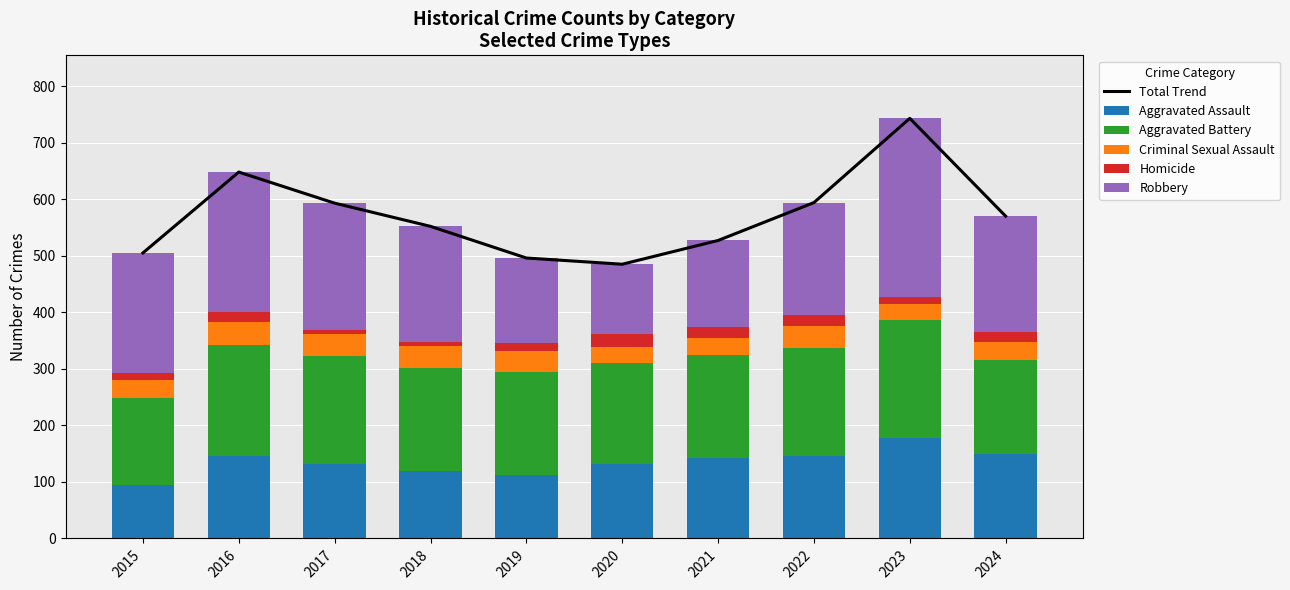

Reading right to left, transcribe all the data shown in this chart.

Total Trend: 2024=570	2023=743	2022=594	2021=527	2020=485	2019=496	2018=552	2017=593	2016=648	2015=505
Aggravated Assault: 2024=150	2023=177	2022=146	2021=142	2020=131	2019=113	2018=119	2017=131	2016=146	2015=95
Aggravated Battery: 2024=165	2023=209	2022=190	2021=182	2020=180	2019=182	2018=183	2017=191	2016=196	2015=154
Criminal Sexual Assault: 2024=32	2023=29	2022=39	2021=30	2020=28	2019=37	2018=38	2017=39	2016=41	2015=31
Homicide: 2024=19	2023=12	2022=21	2021=20	2020=22	2019=14	2018=8	2017=8	2016=18	2015=13
Robbery: 2024=204	2023=316	2022=198	2021=153	2020=124	2019=150	2018=204	2017=224	2016=247	2015=212